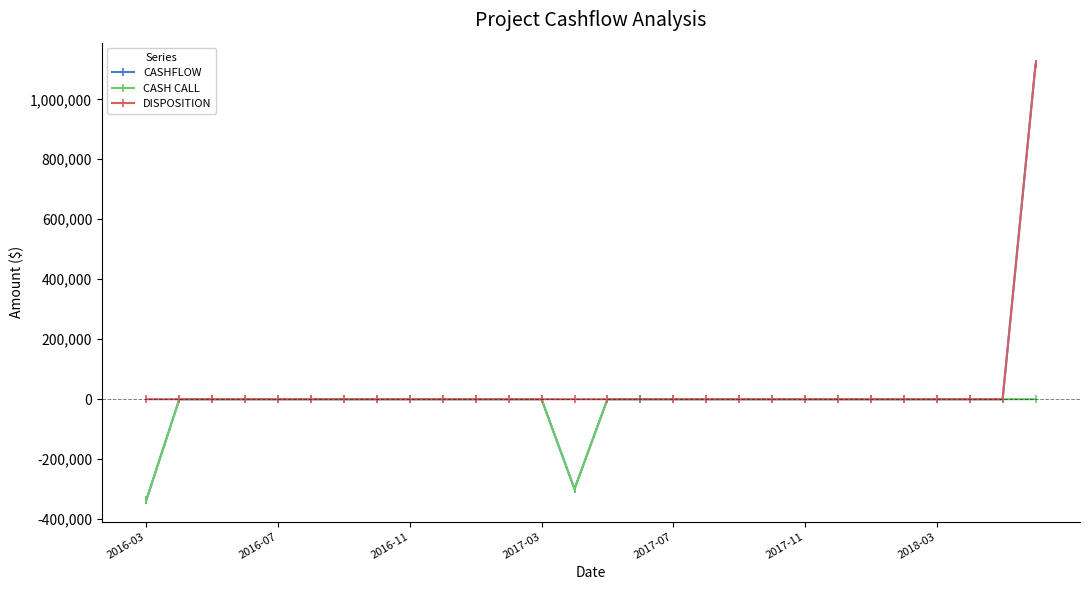

Which series has the largest total across all categories?

DISPOSITION